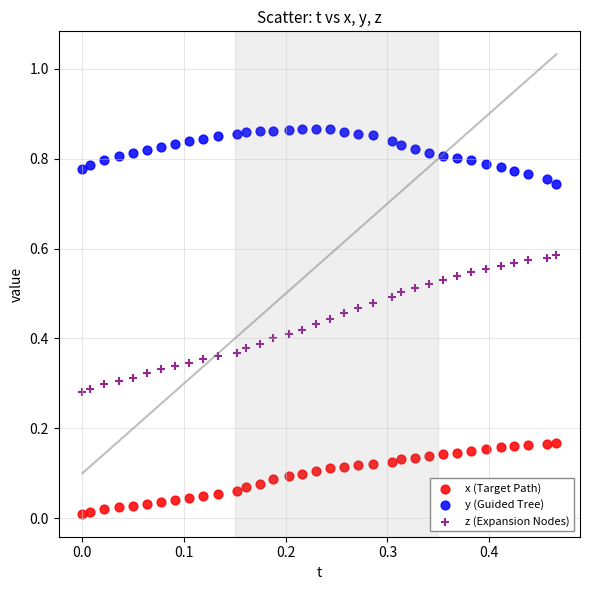

Which series has the largest Y range (max minus min)?

z (Expansion Nodes)